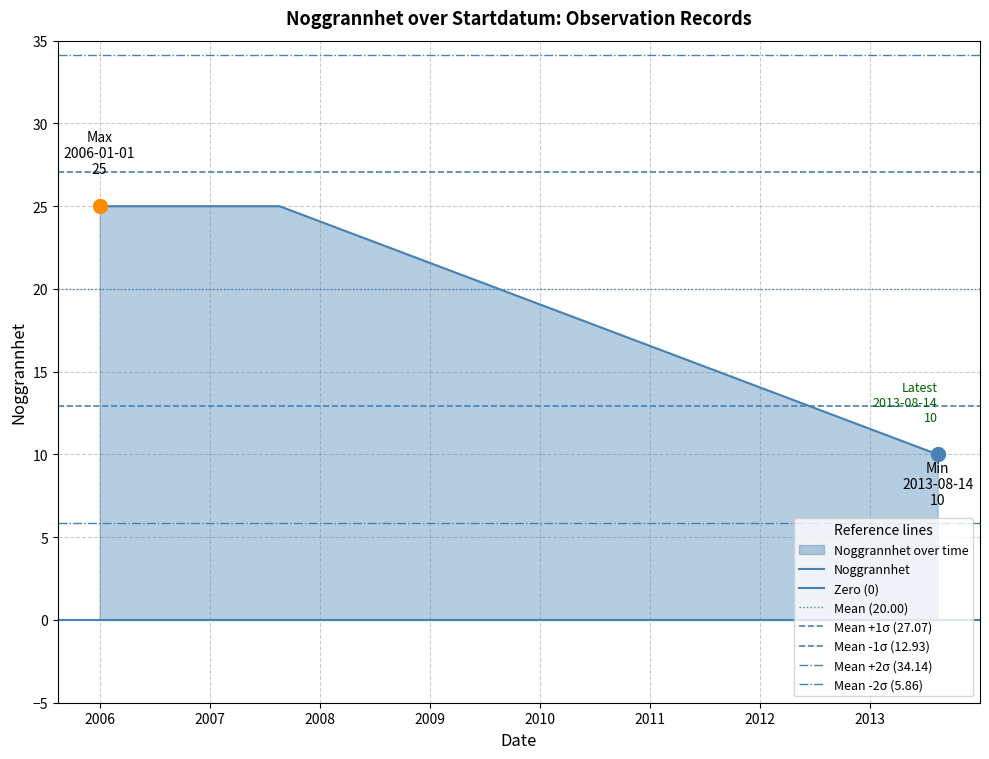

How many values are between 10 and 25?

3